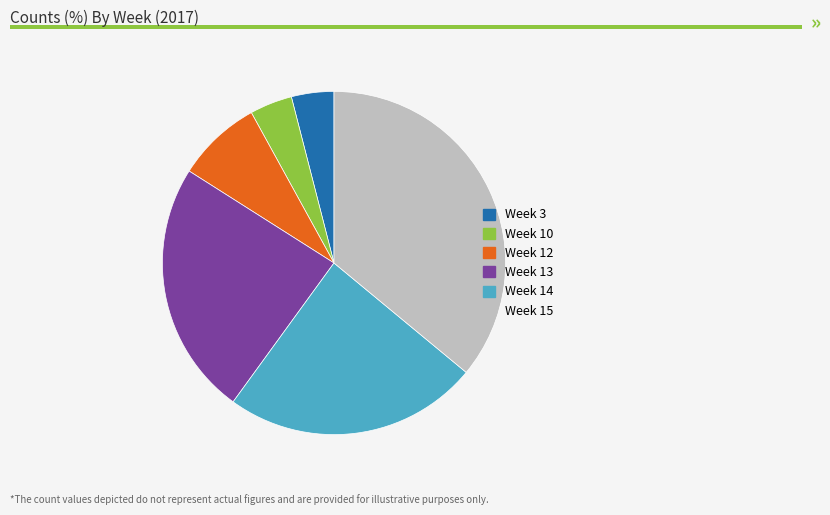

How many segments does this pie chart have?

6